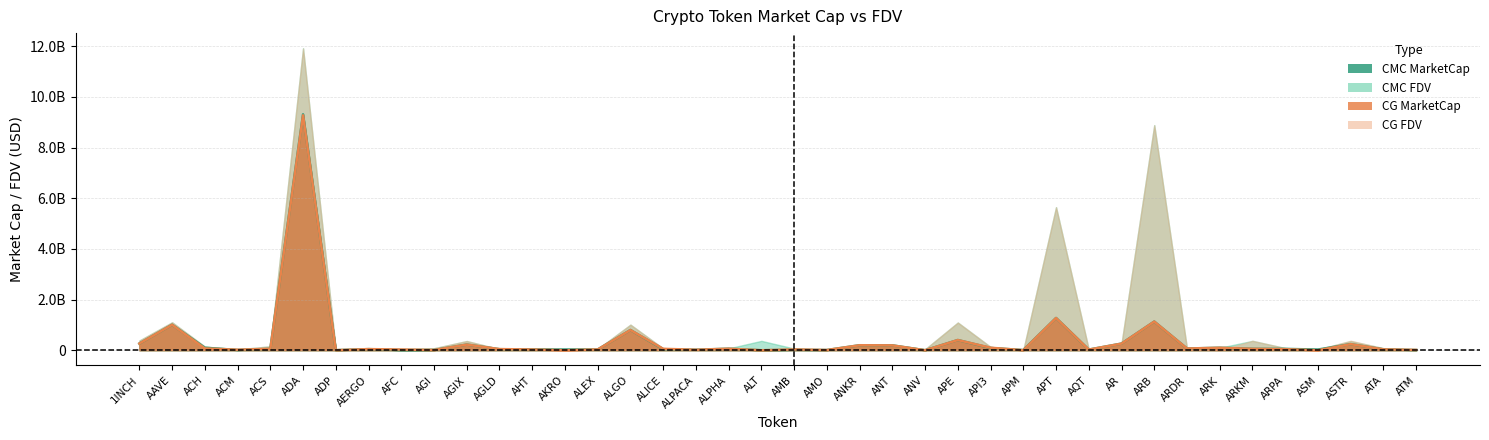

After their last crossing, which series has the higher values: CMC MarketCap or CG MarketCap?

CG MarketCap